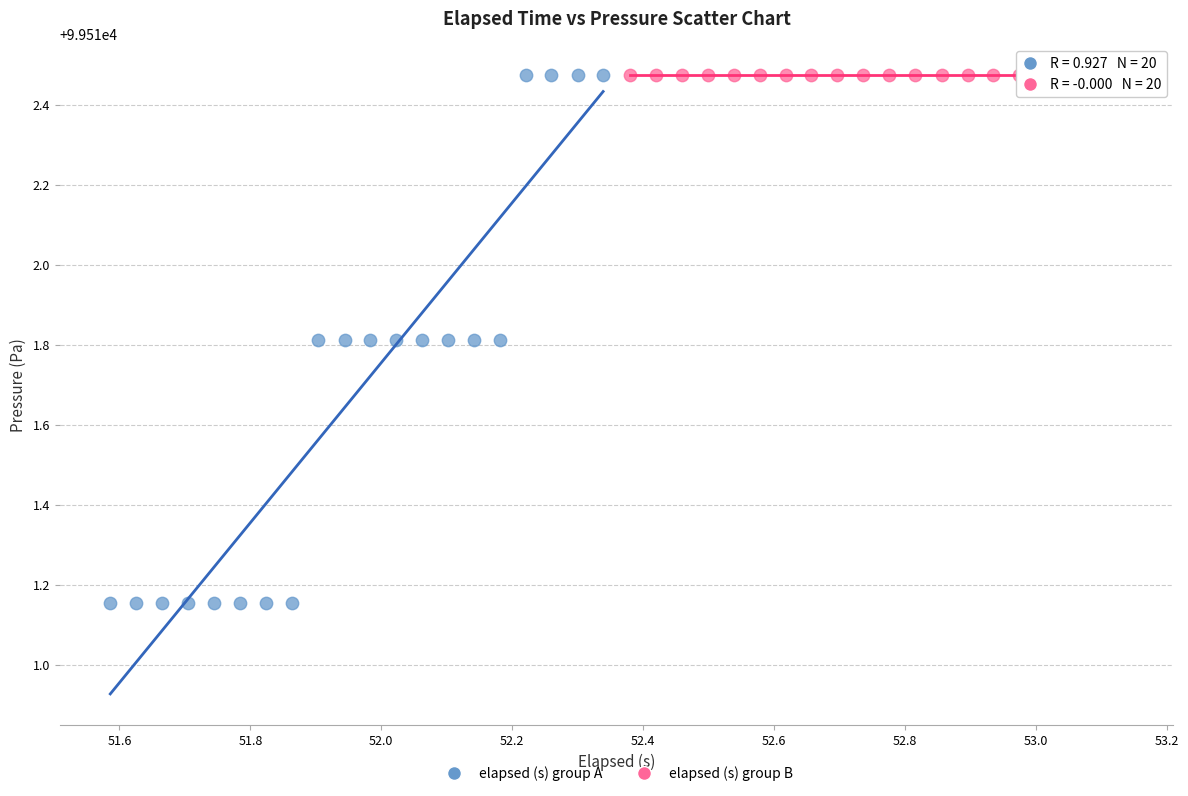

What are all the series names shown in the legend?

elapsed (s) group A, elapsed (s) group B